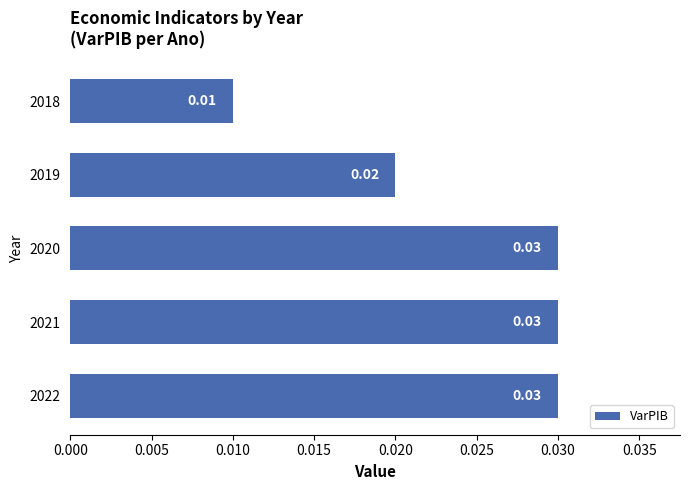

How many bars are there in total?

5